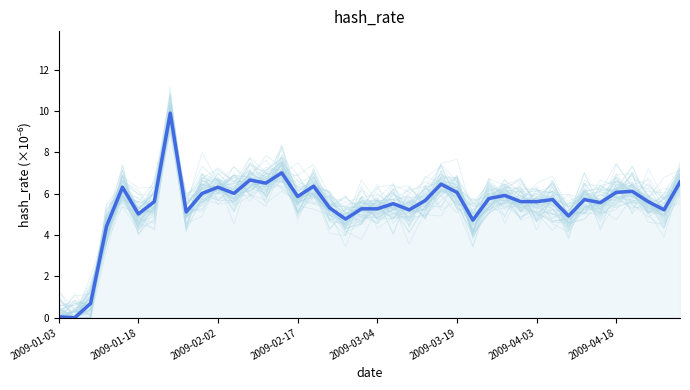

What is the sum of the values at 37 and 27?

11.4